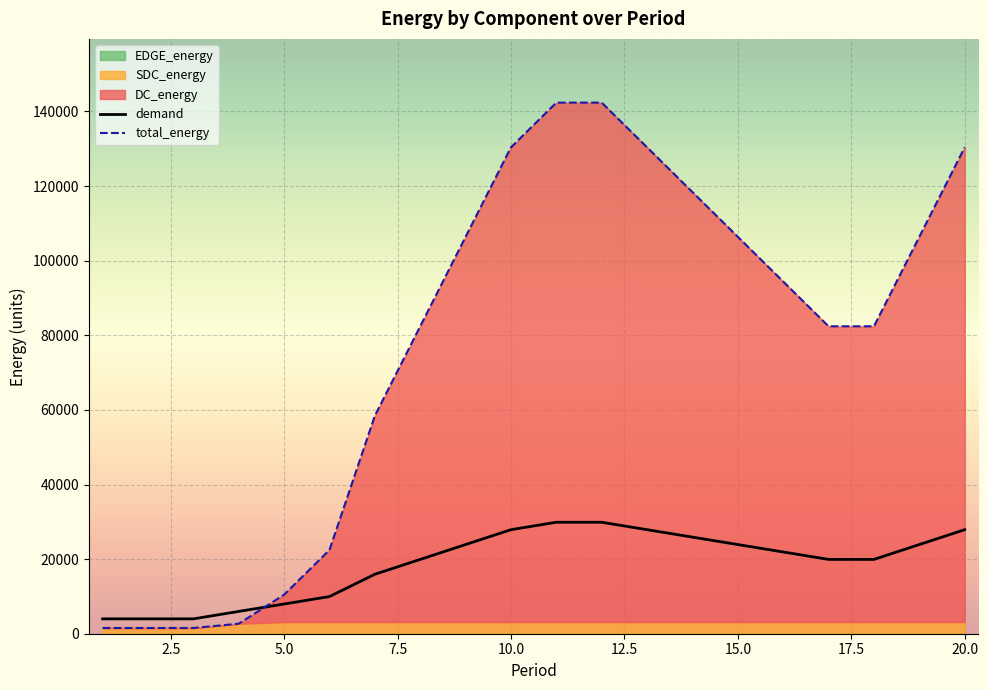

The total_energy series shows 167068.7 at 18. True or false?

False